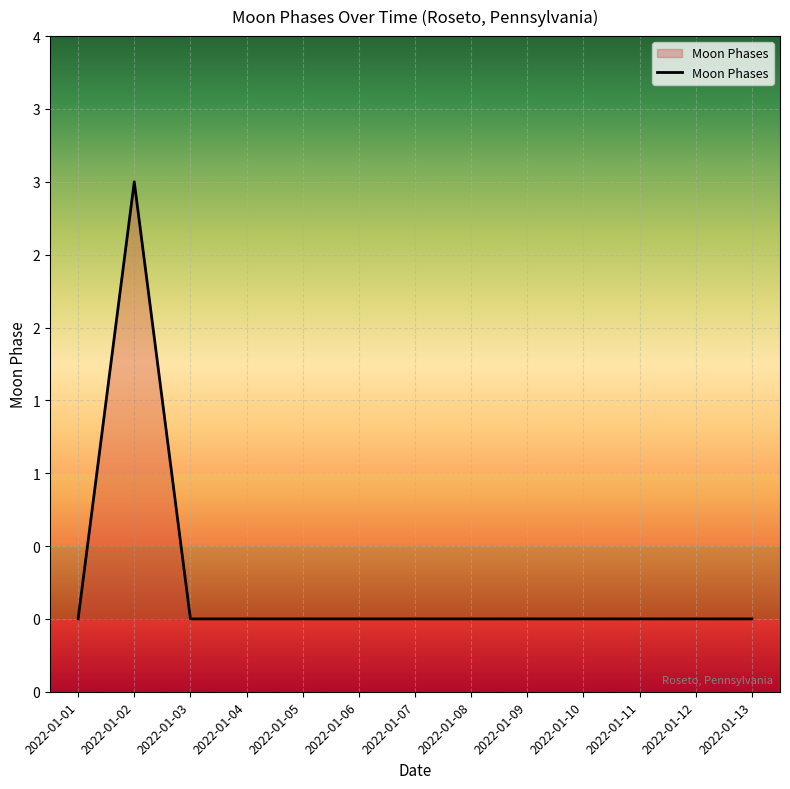

What is the difference between the maximum and second lowest values?

3